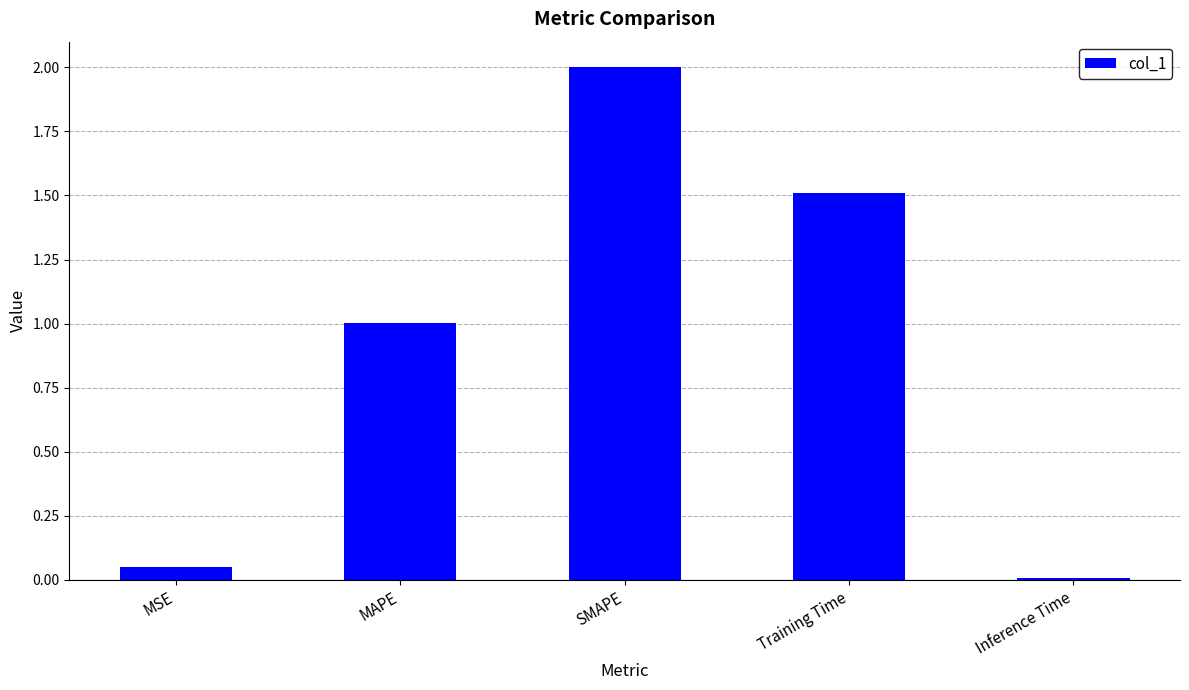

What is the sum of all values?

4.6